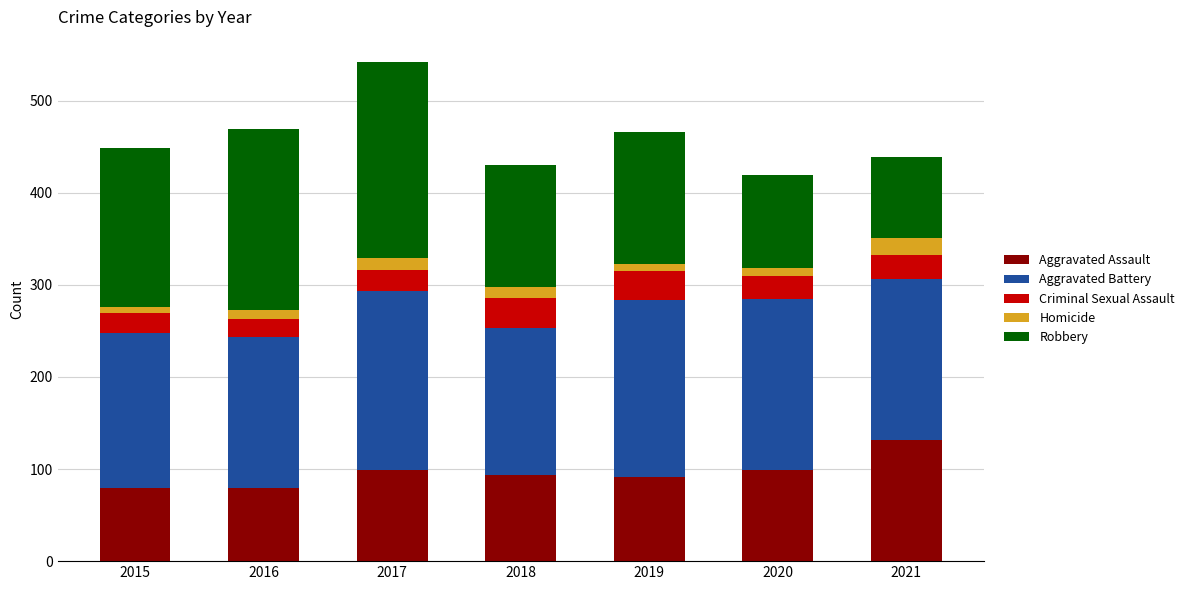

At which category is the sum across all series the highest?

2017